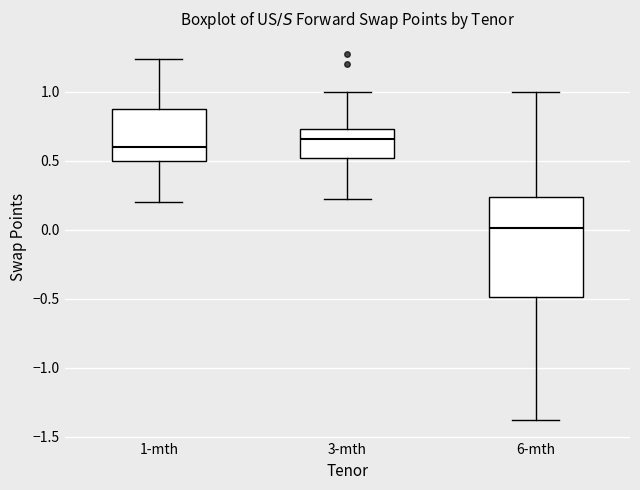

Which box's median line is the lowest?

6-mth